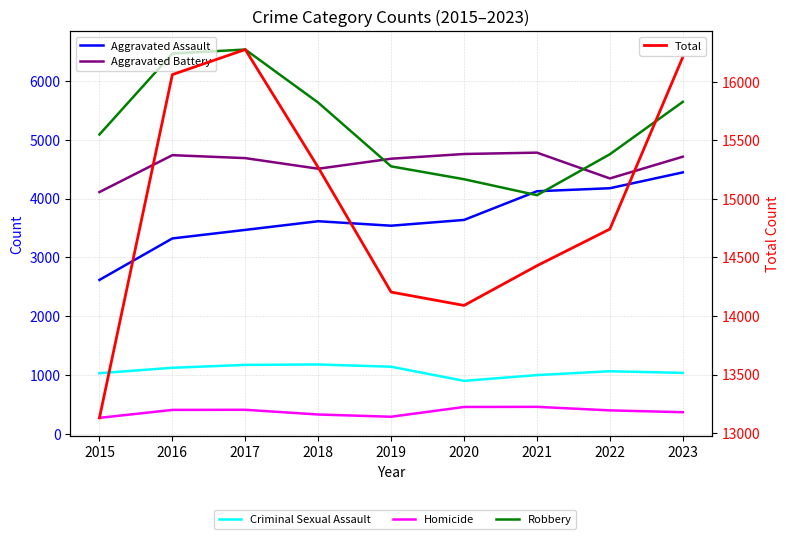

At which label does Robbery first exceed 5087?

2016